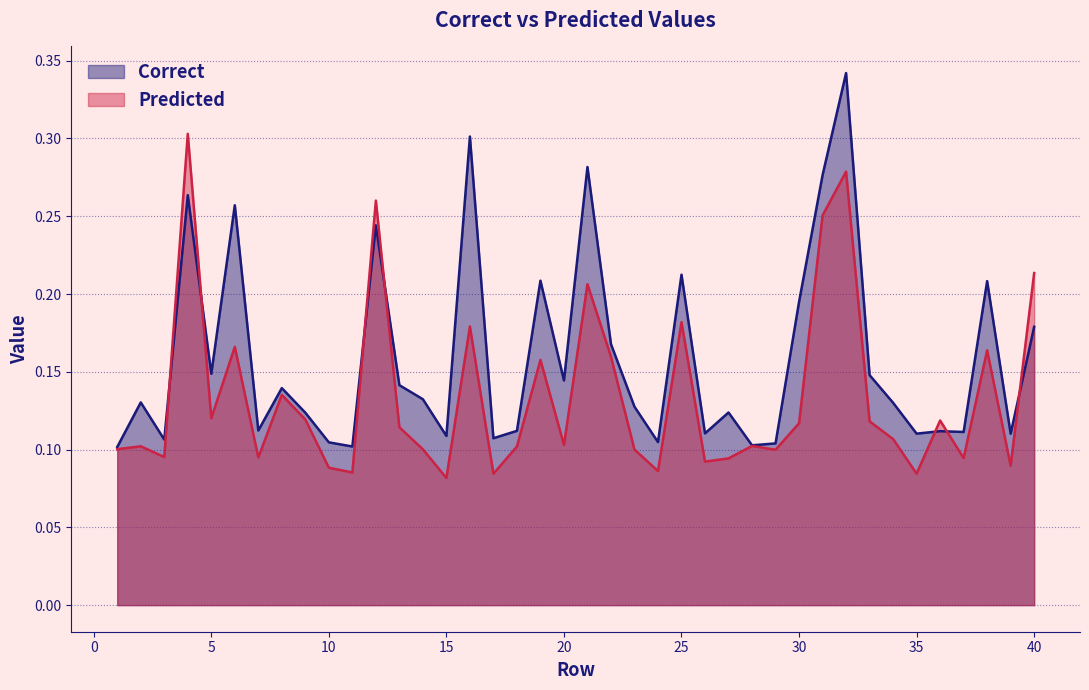

How many times do Correct and Predicted cross each other?

7